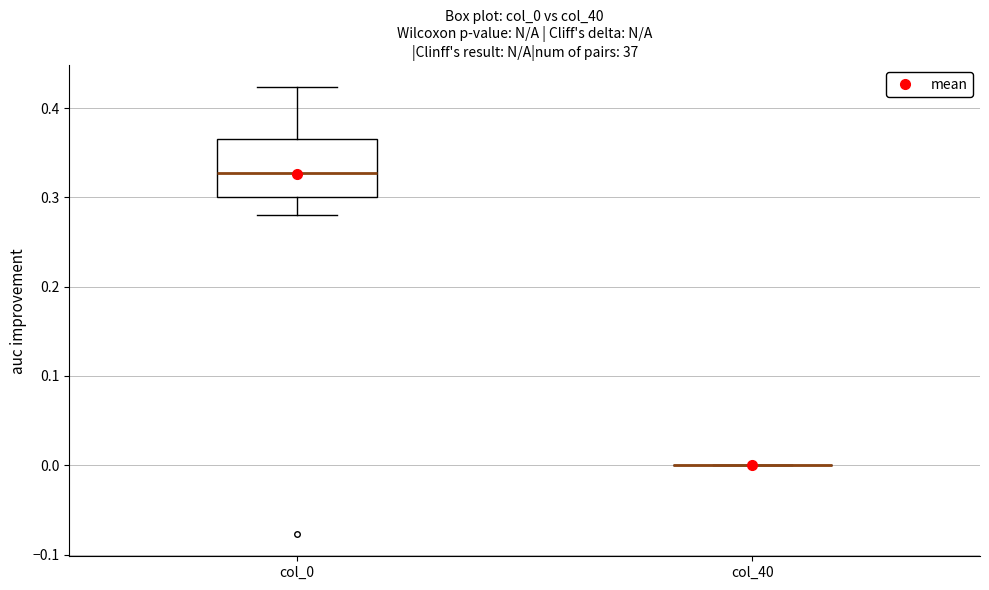

Which box is the tallest, from its lower edge to its upper edge?

col_0